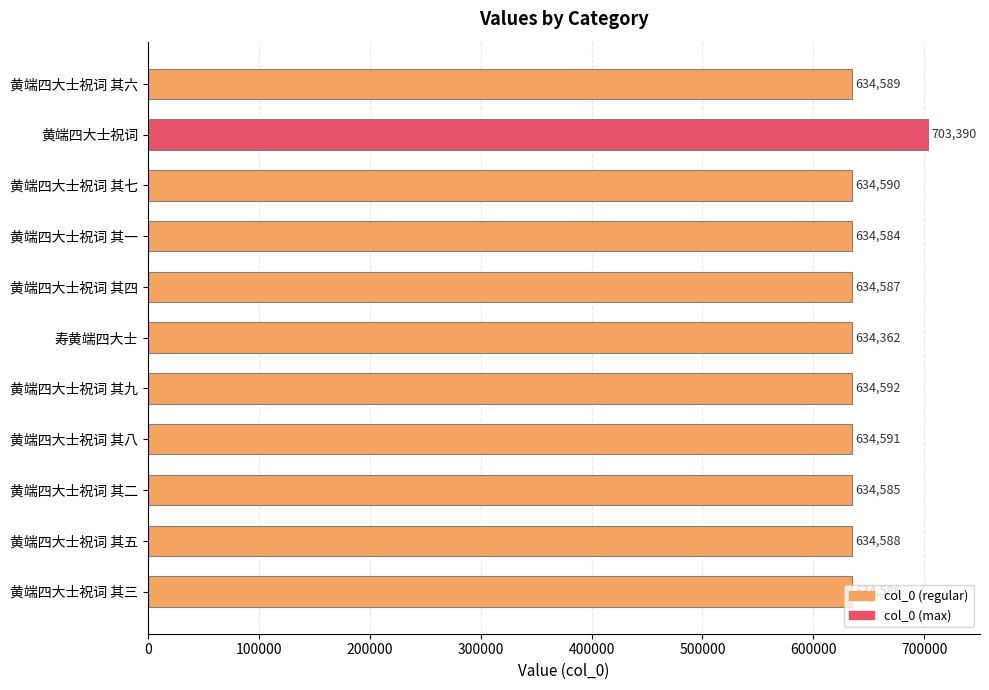

True or false: the data shows 634590 at 黄端四大士祝词 其七.

True